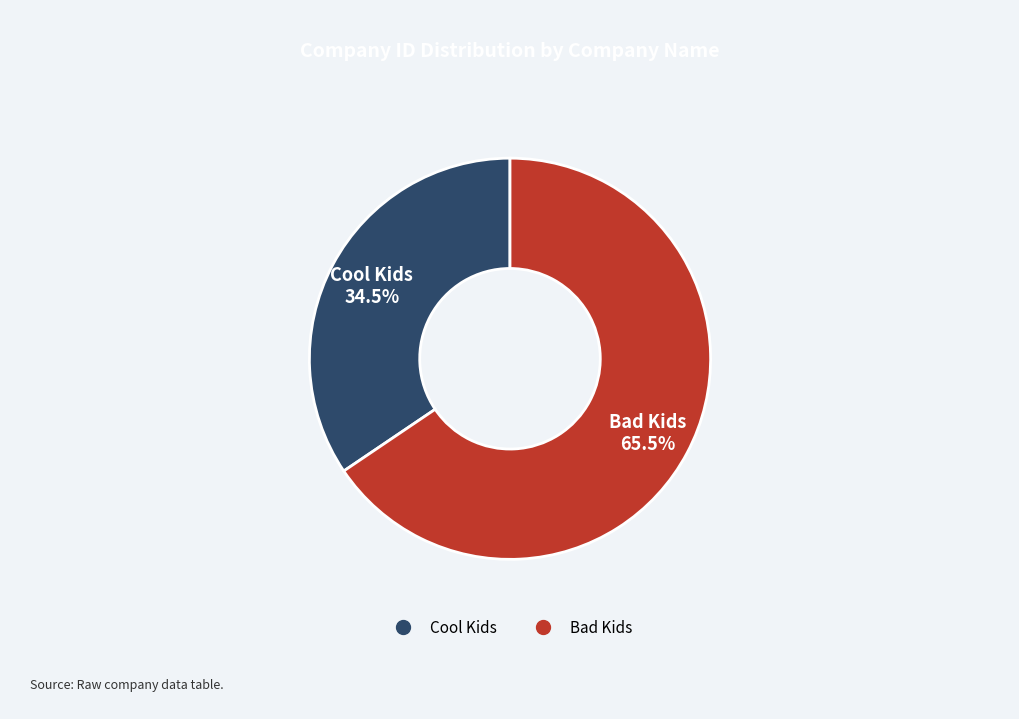

What portion of the pie excludes Cool Kids?

65.5%